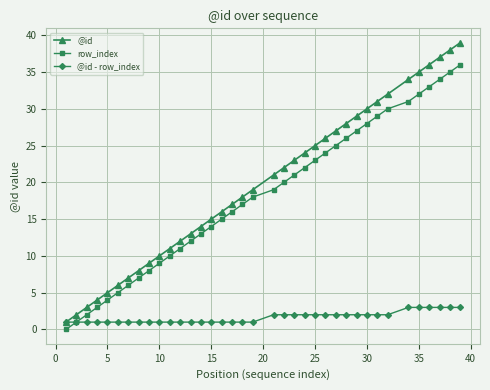

What is the greatest value displayed?

39